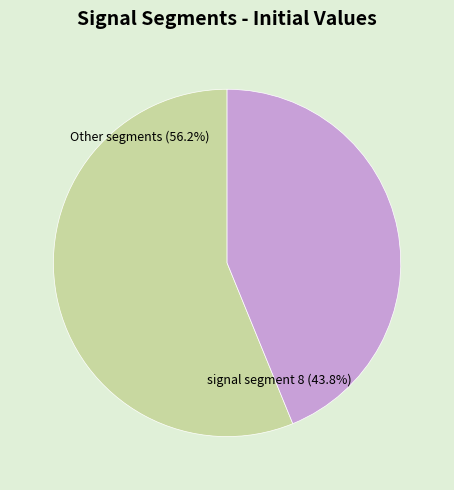

Is there any slice that represents more than half of the pie?

Yes